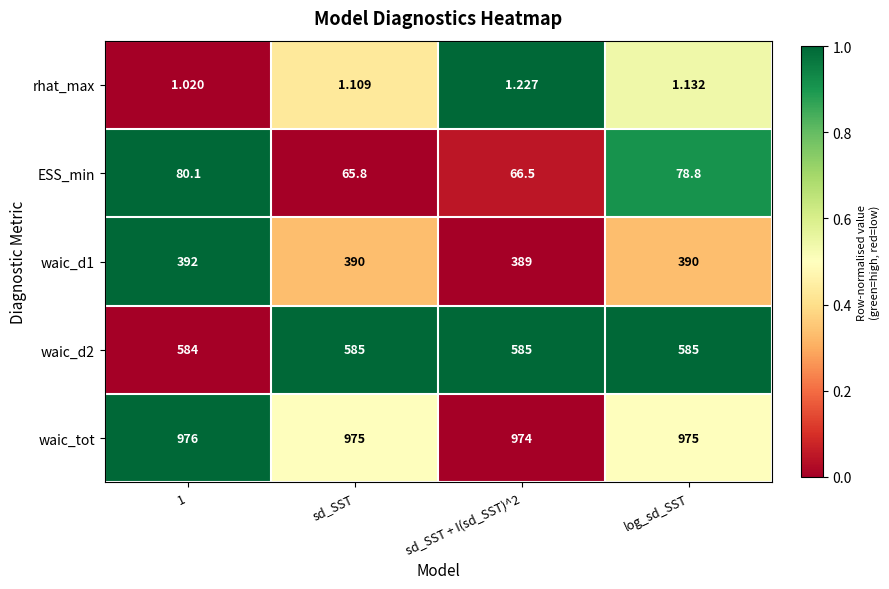

Which series has the largest range (max minus min)?

ESS_min